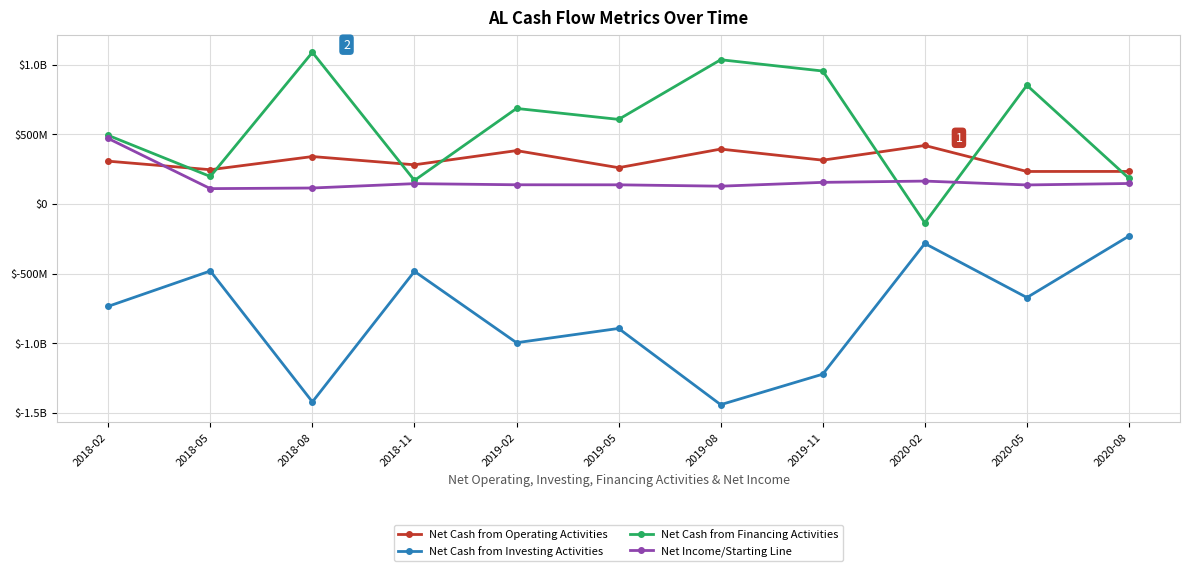

Which series has the largest total across all categories?

Net Cash from Financing Activities